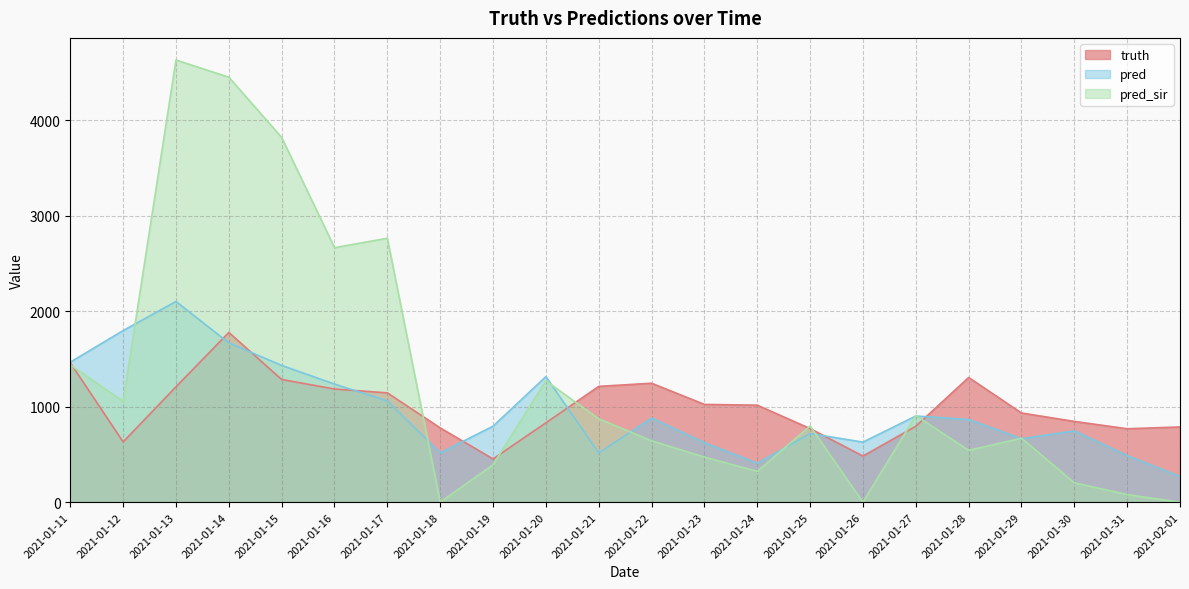

What is the spread (max minus min) of values at 2021-01-11?

29.3